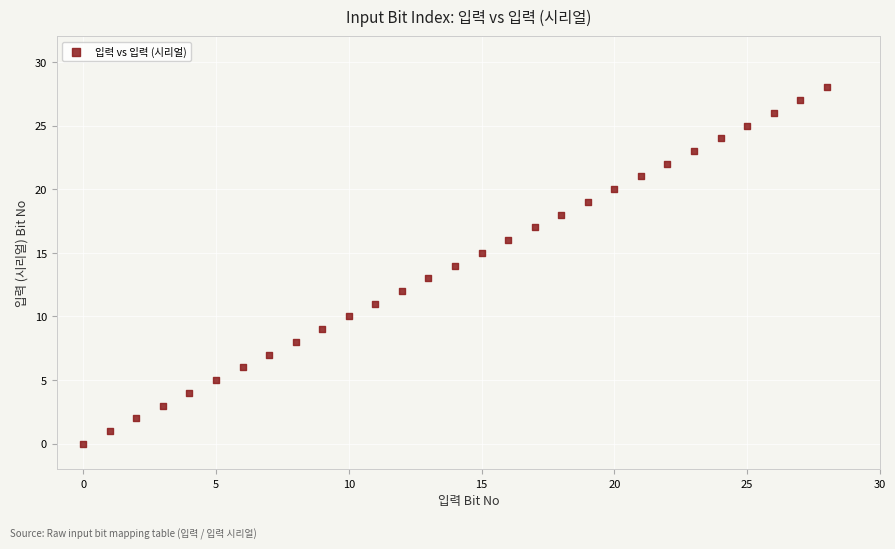

What is the range of Y values (max minus min)?

28